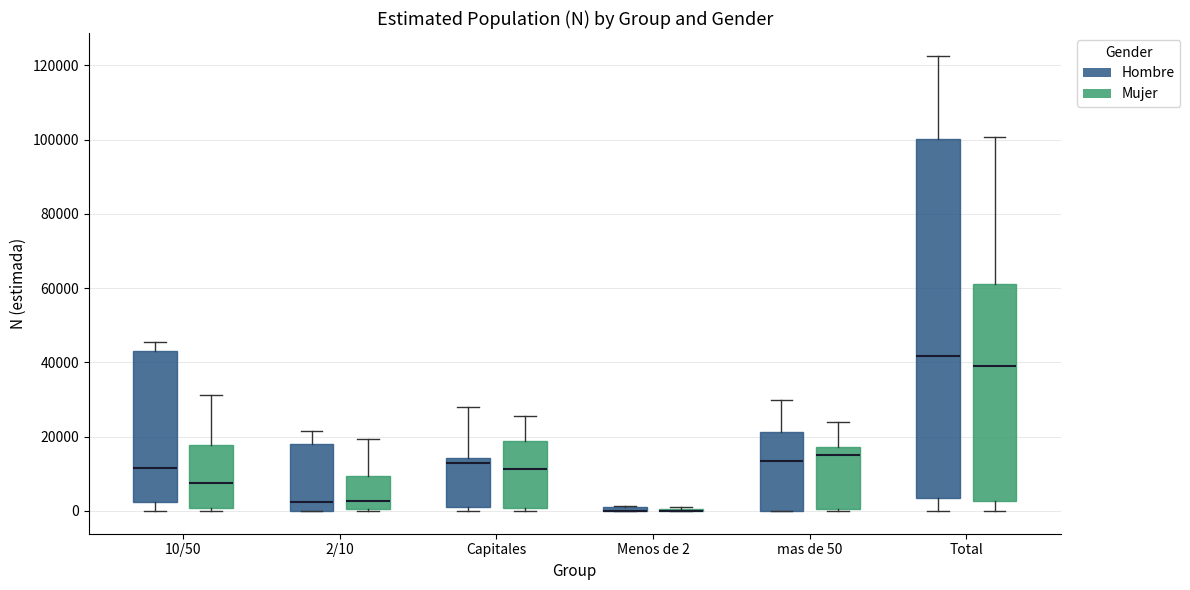

Comparing the boxes themselves (not the whiskers), which one is the tallest?

Total (Hombre)